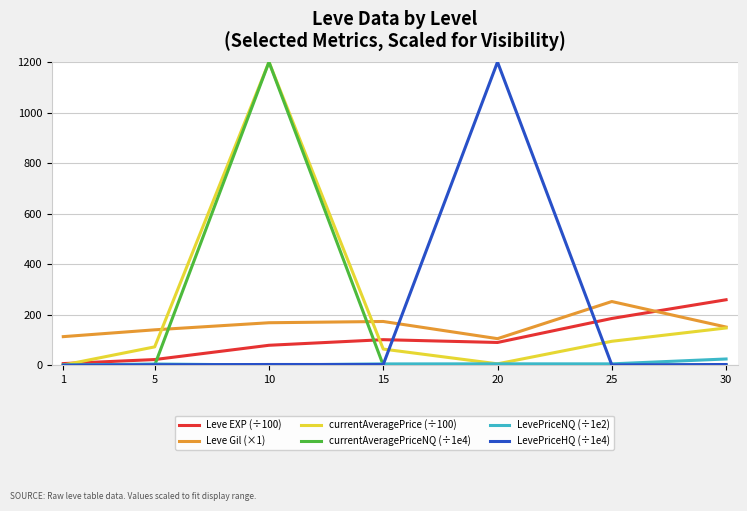

In Leve Gil (×1), how many points are lower than both neighbors (excluding endpoints)?

1